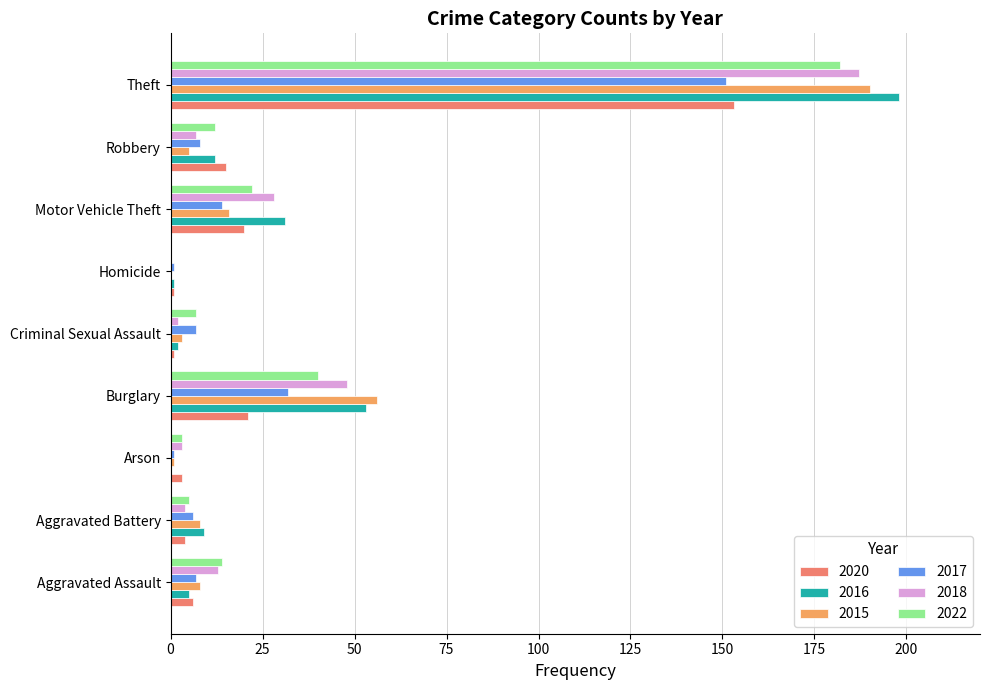

Between Criminal Sexual Assault and Robbery, which series saw the biggest shift?

2020